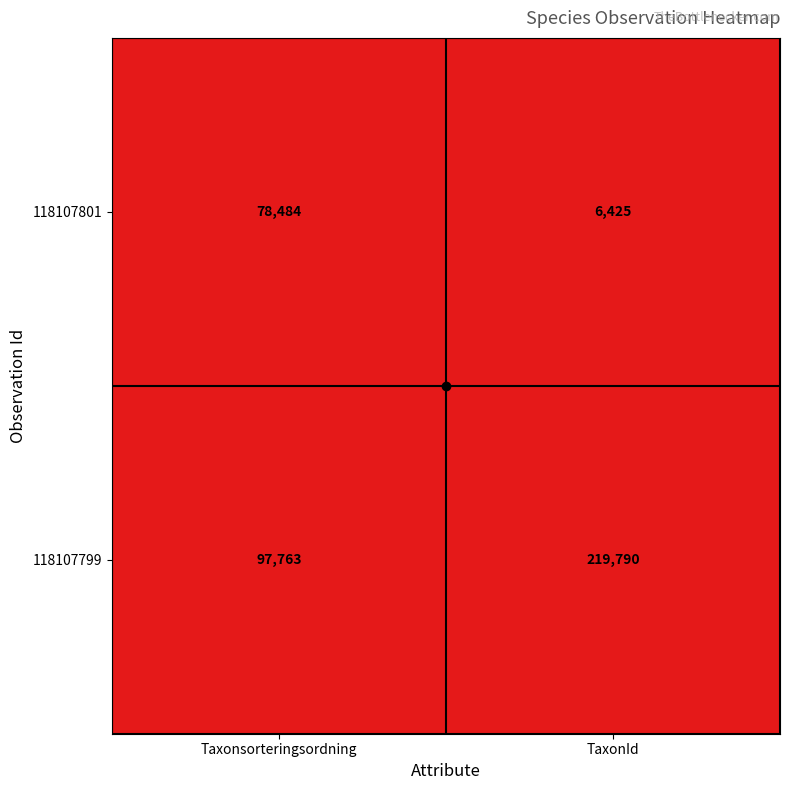

What is the greatest value displayed?

219790